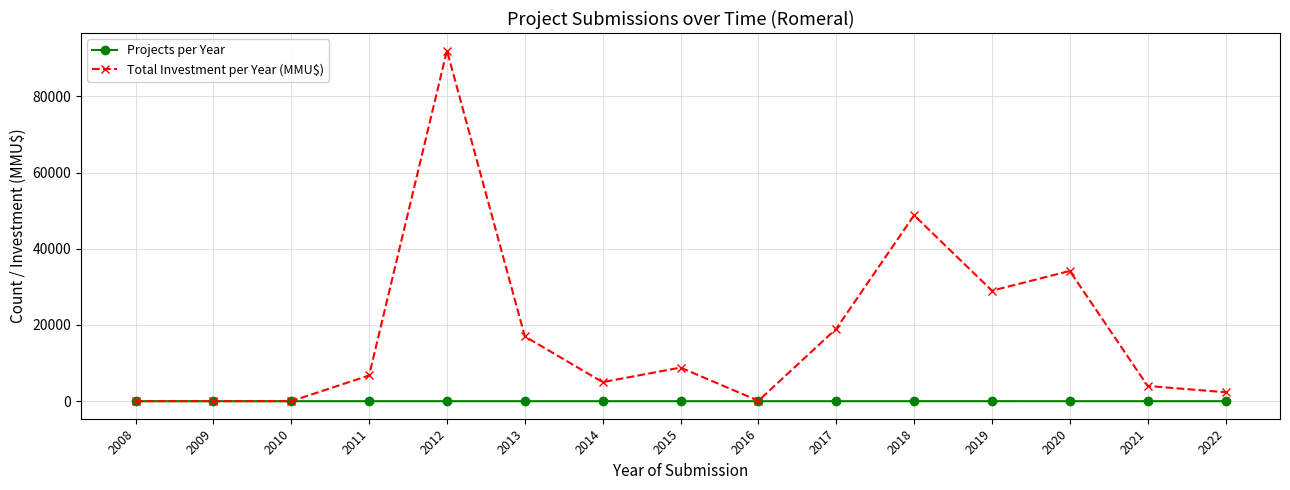

What is the difference between the Projects per Year values at 2018 and 2017?

1